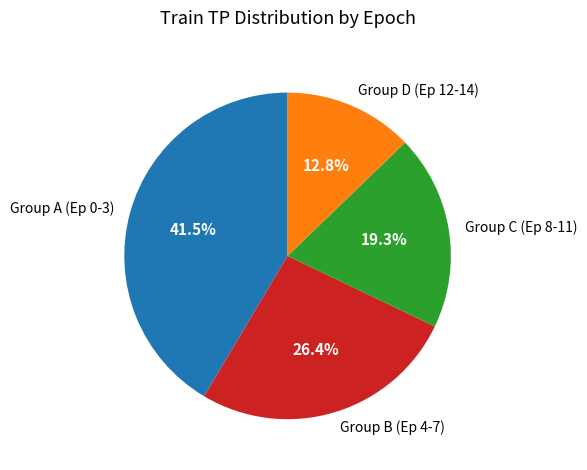

Is there any slice that represents more than half of the pie?

No